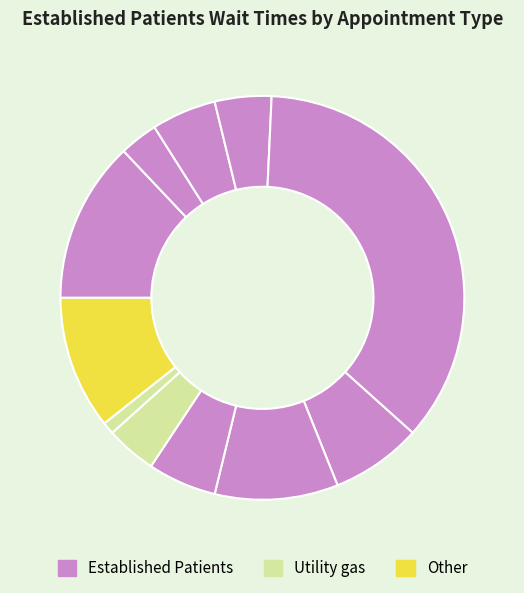

Count the number of slices in the pie.

12